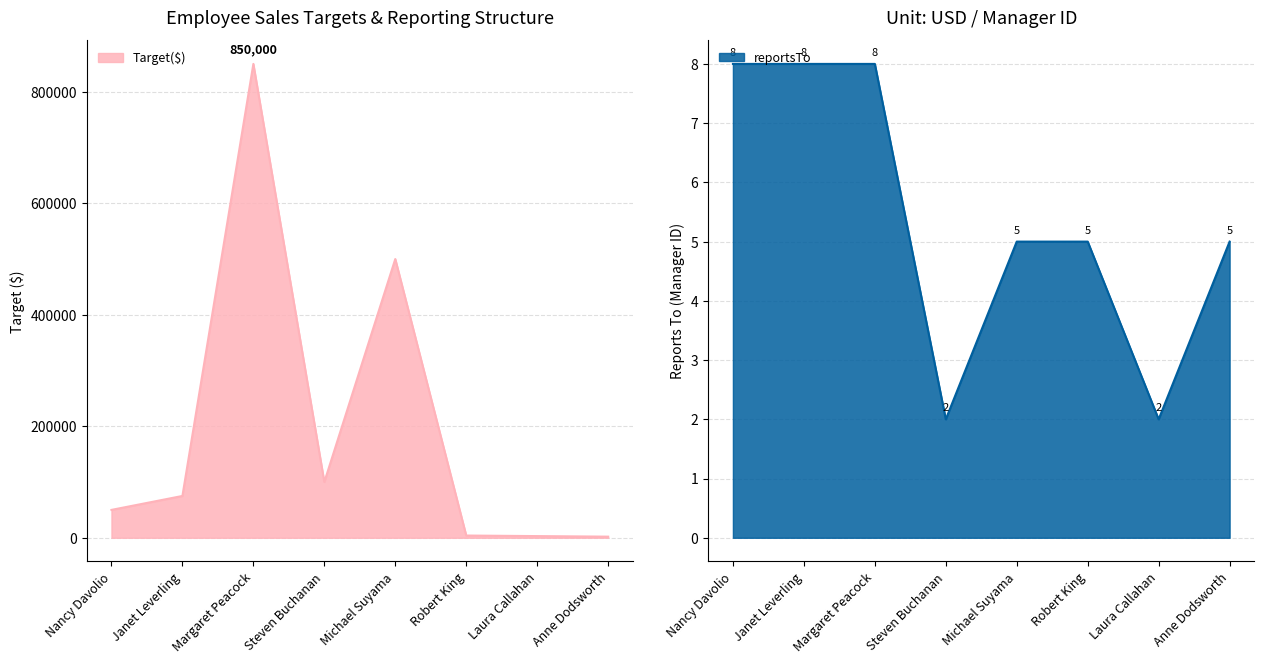

How many interior local peaks does the Target($) series have?

2